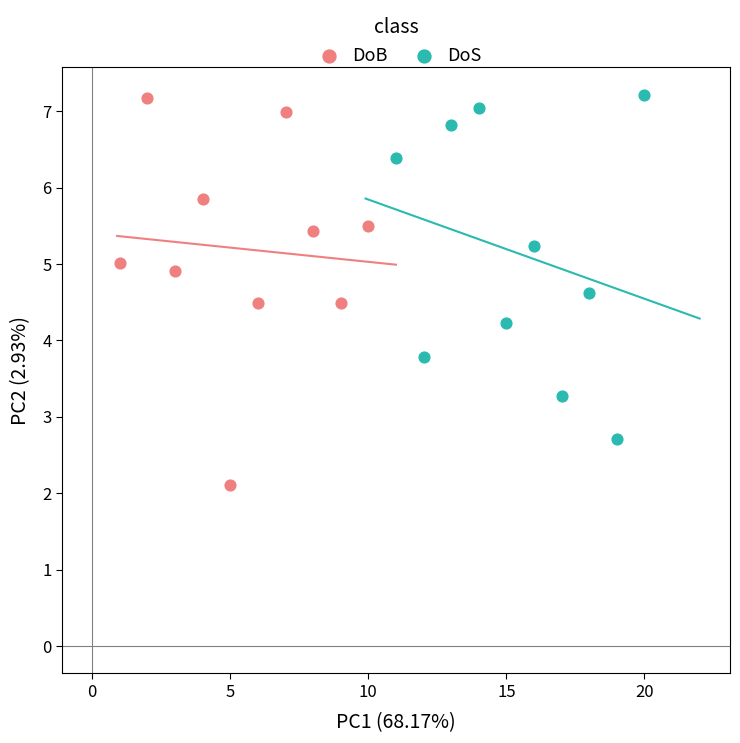

What are all the series names shown in the legend?

DoB, DoS